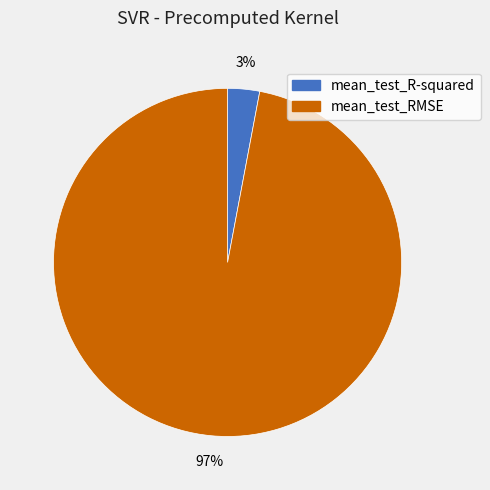

Which has a higher value, mean_test_R-squared or mean_test_RMSE?

mean_test_RMSE